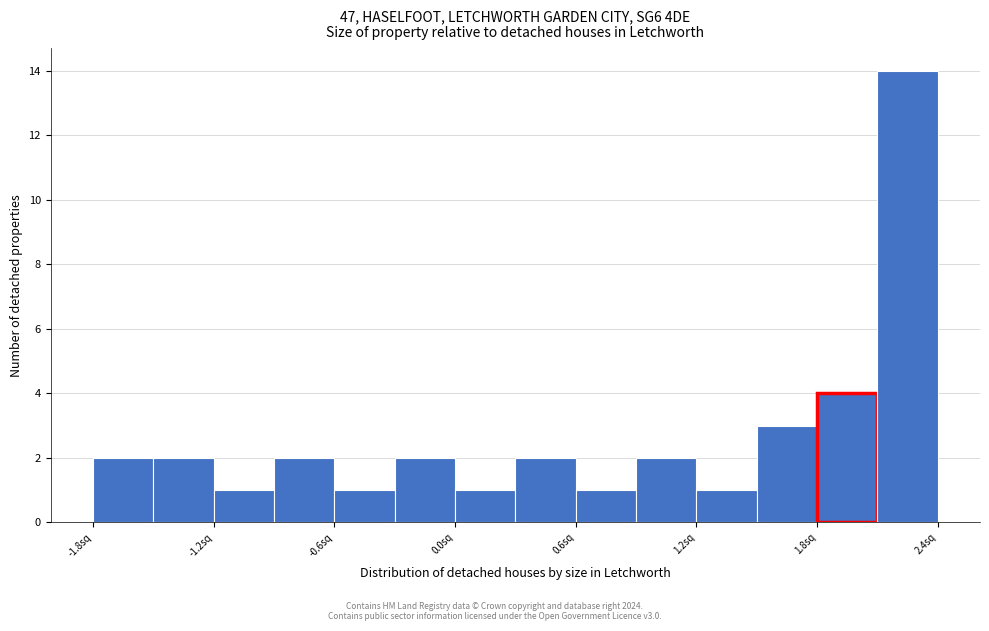

Read against the x-axis, roughly where is the centre of the tallest bar?

2.3